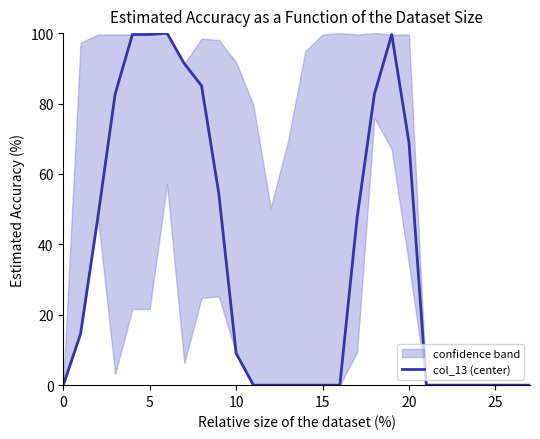

The value of col_13 (center) at 0 is -31.2. True or false?

False